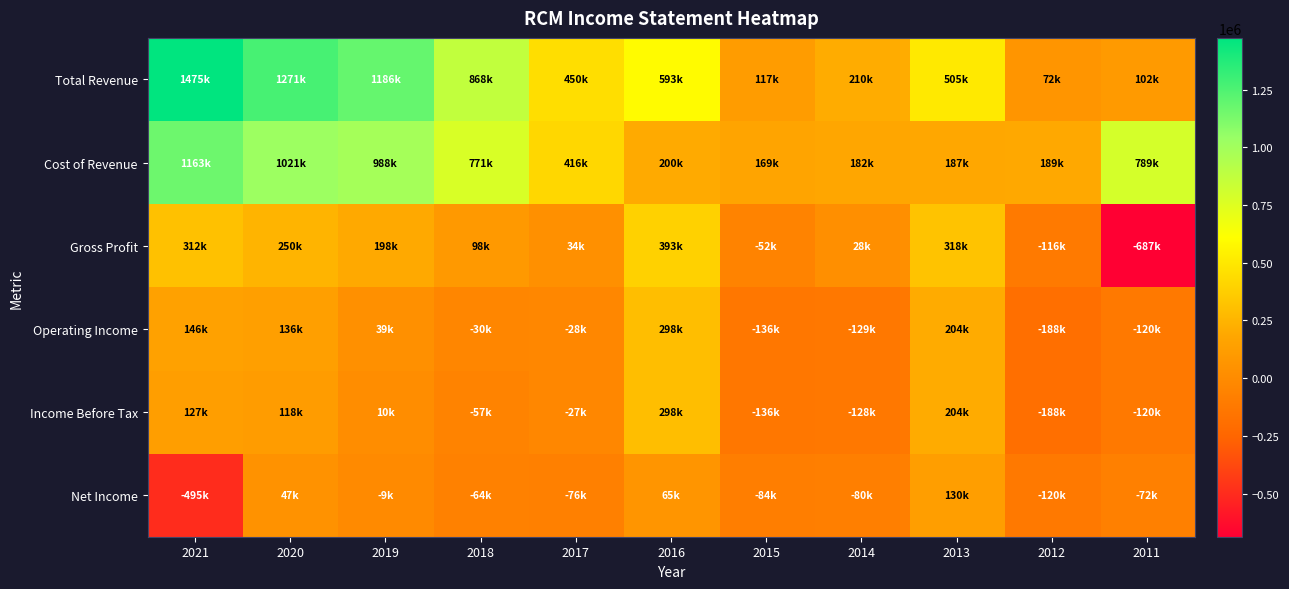

Between 2015 and 2019, which is larger?

2019